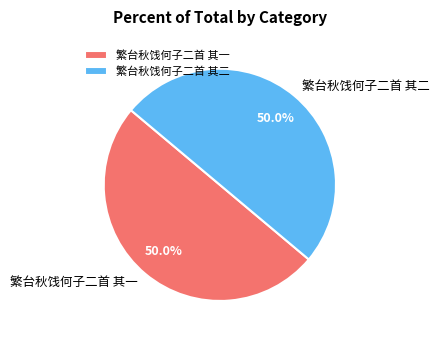

What is the ratio of the value at 繁台秋饯何子二首 其一 to the value at 繁台秋饯何子二首 其二?

1.0